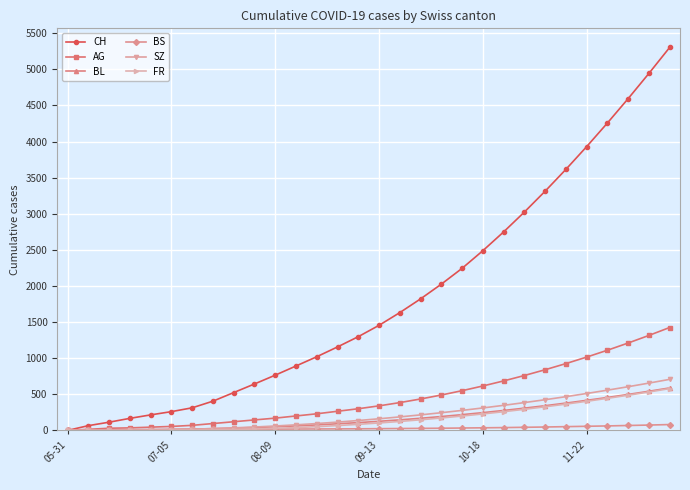

Which series has the largest total across all categories?

CH